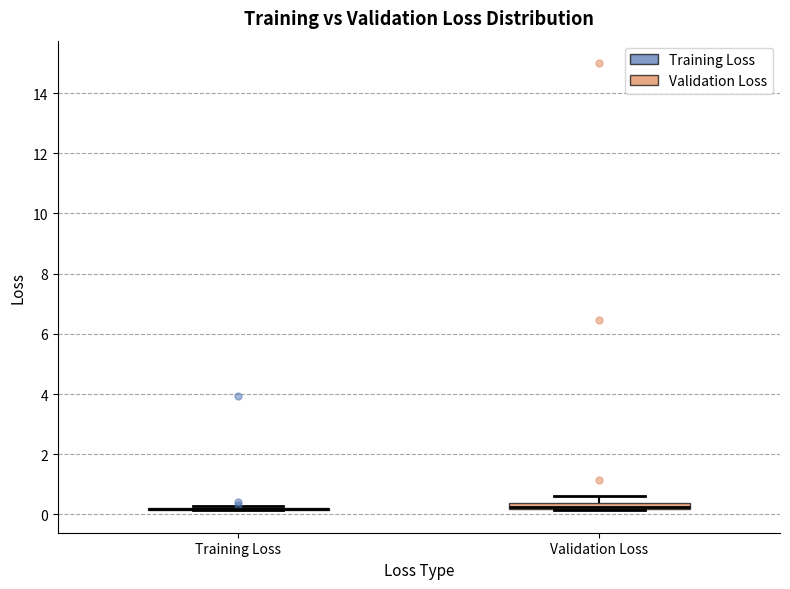

Where is the upper edge of the box for Validation Loss on the y-axis? The values are not printed on the chart, so give them approximately, as read against the axis.

0.4